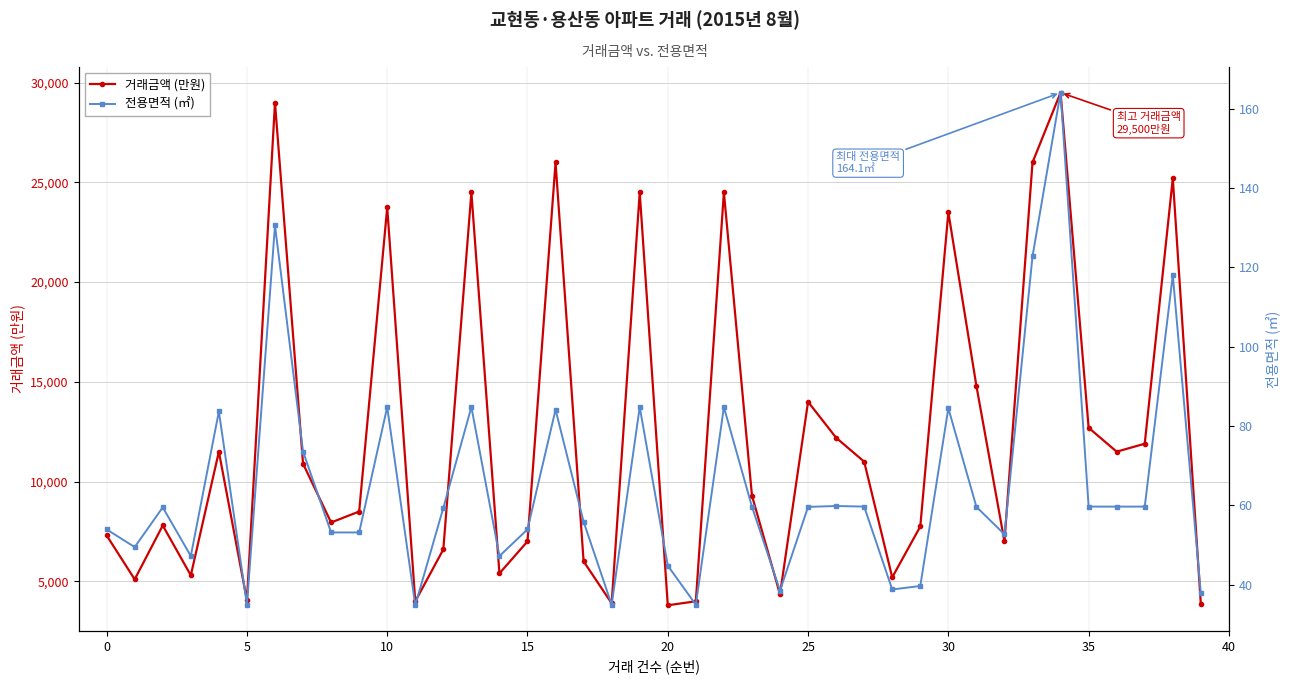

How many lines are shown in the chart?

2